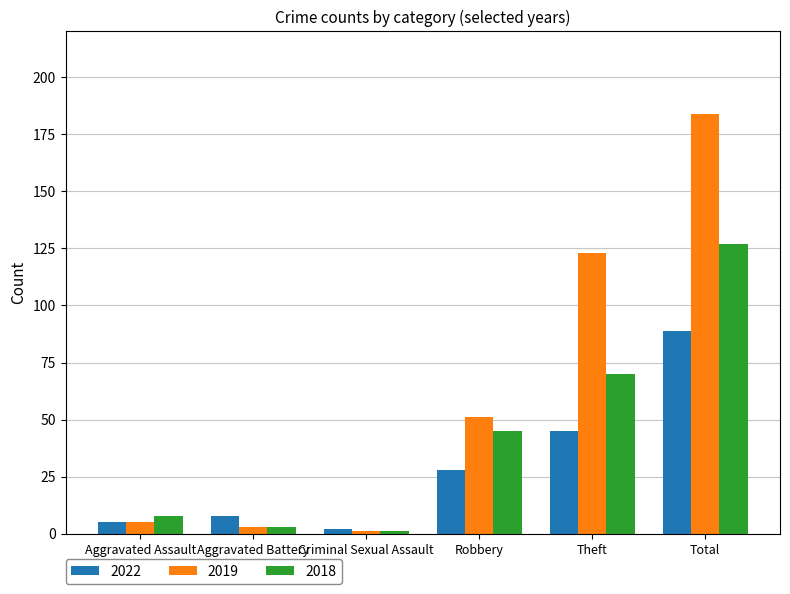

What is the difference between the highest and lowest values at Robbery?

23